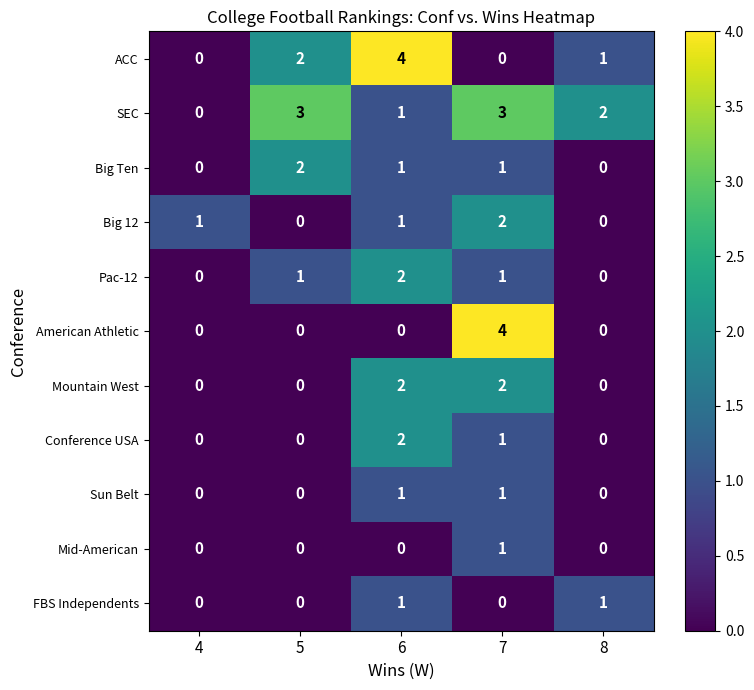

True or false: Pac-12 has a value of 0 at 8.

True